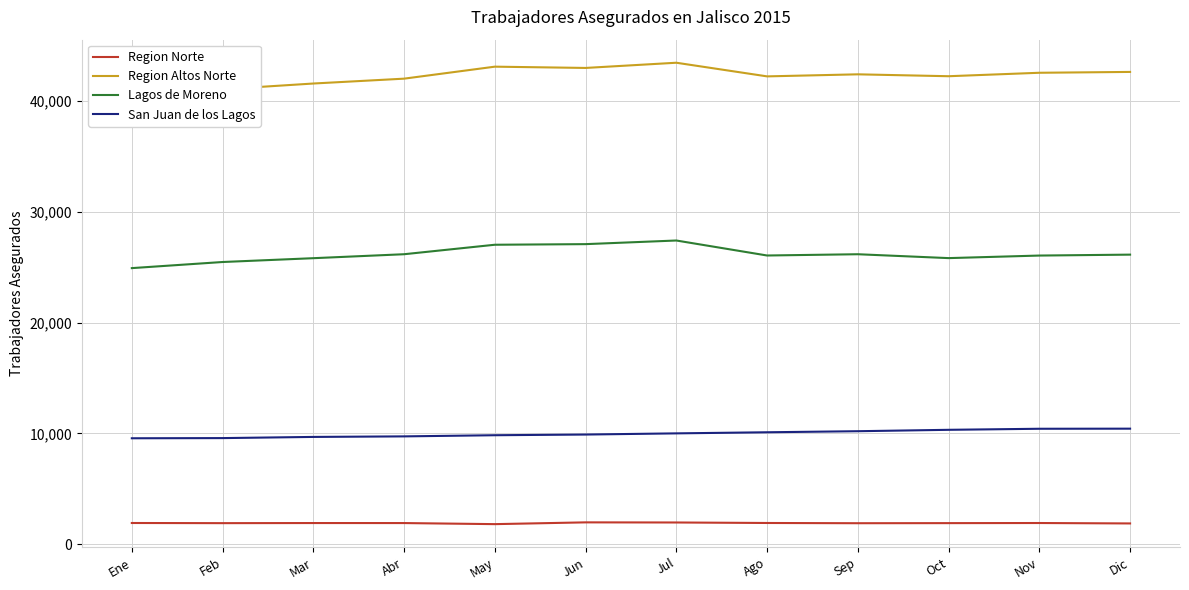

Count the number of data series in this chart.

4